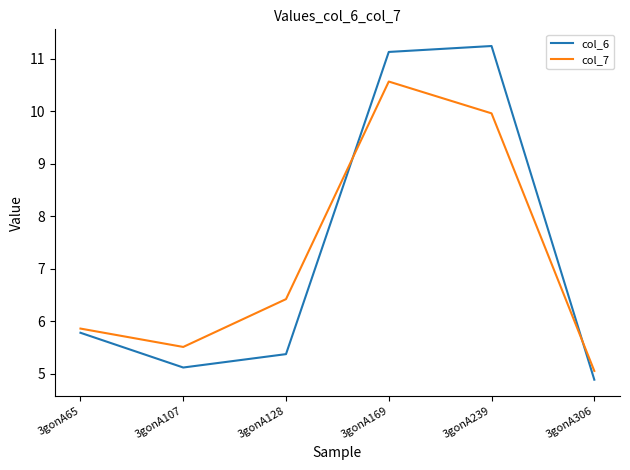

After their last crossing, which series has the higher values: col_6 or col_7?

col_7